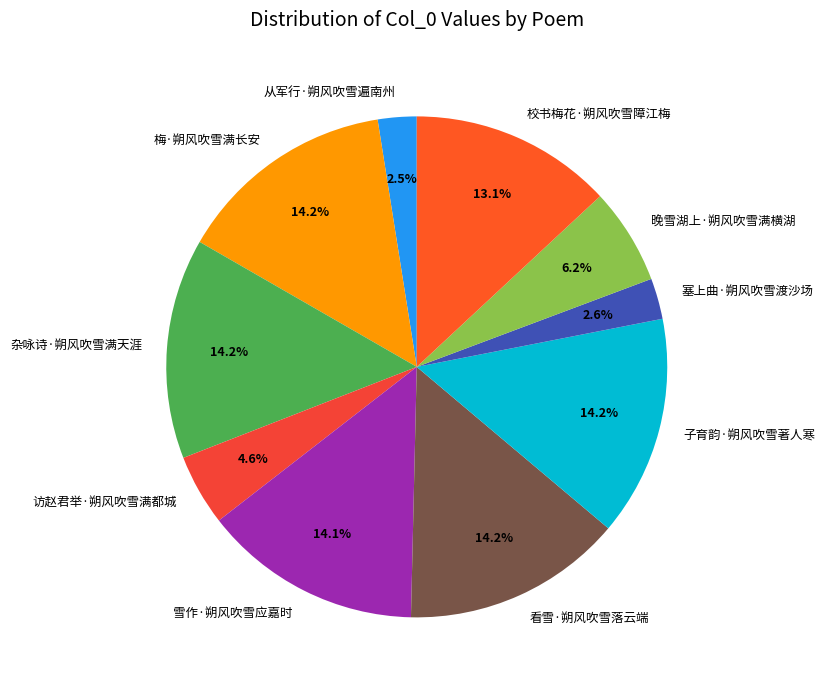

What portion of the pie excludes 子育韵·朔风吹雪著人寒?

85.8%